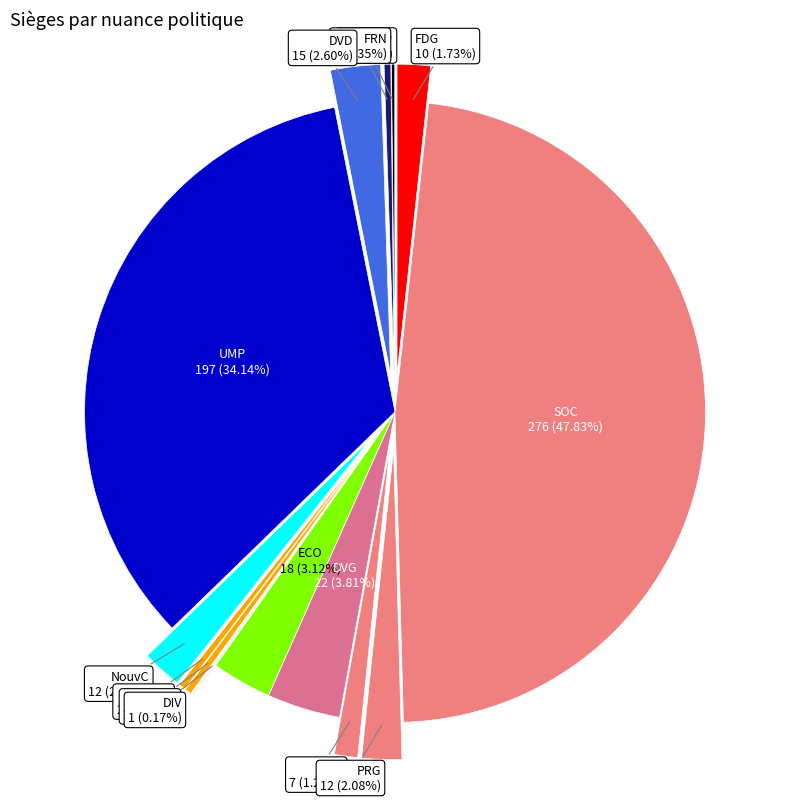

What is the change in value from ECO to DVG?

+4